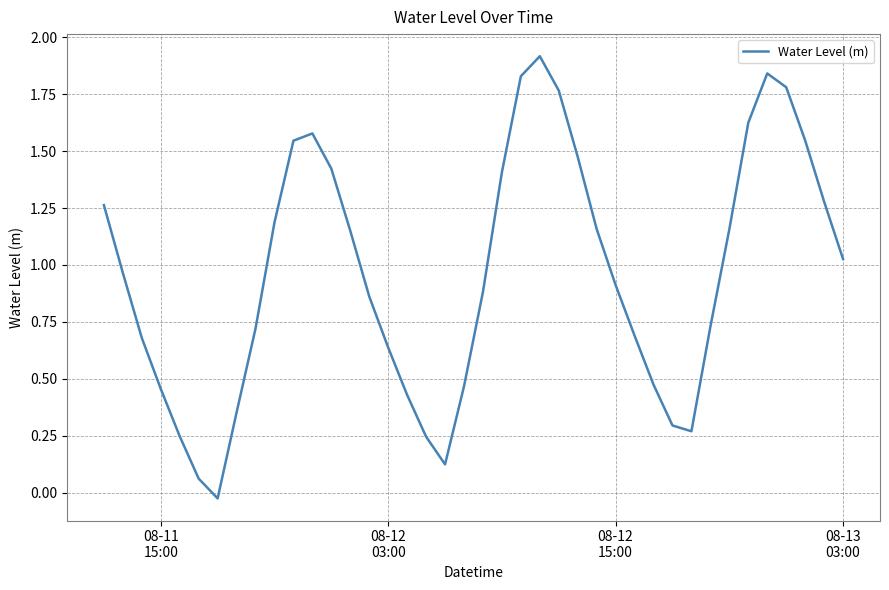

What is the maximum value shown in the chart?

1.9